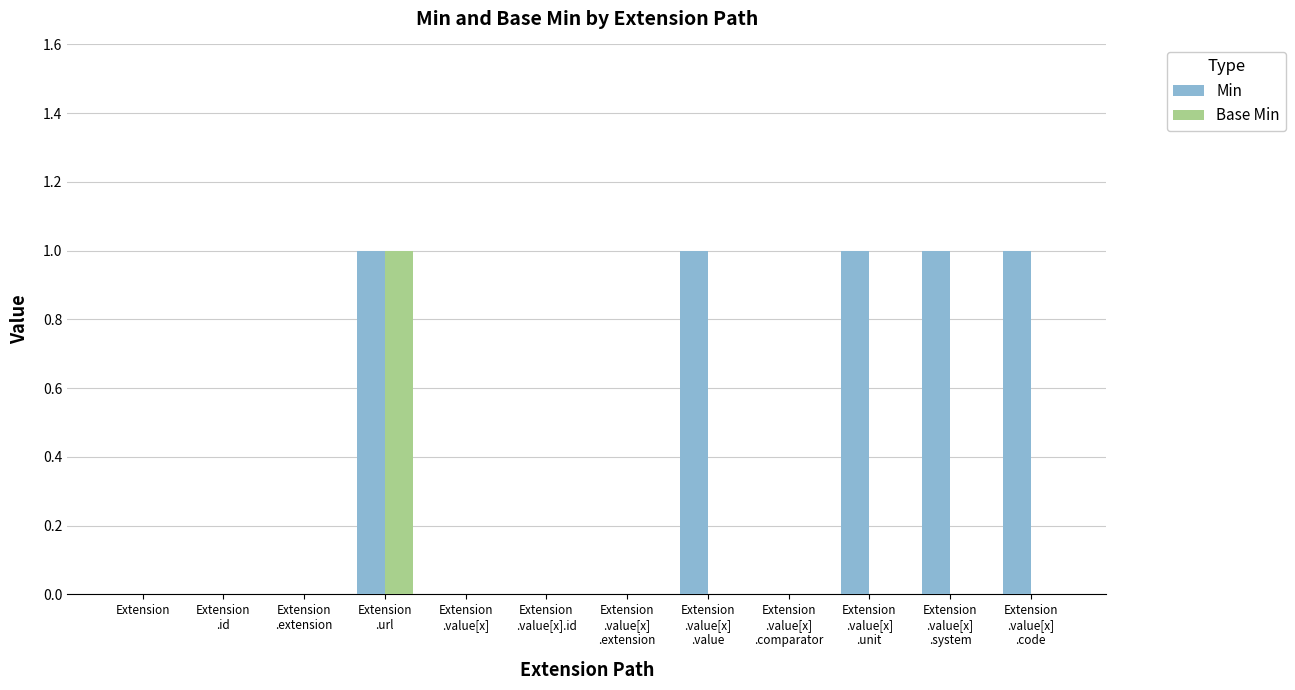

Which series has the largest total across all categories?

Min